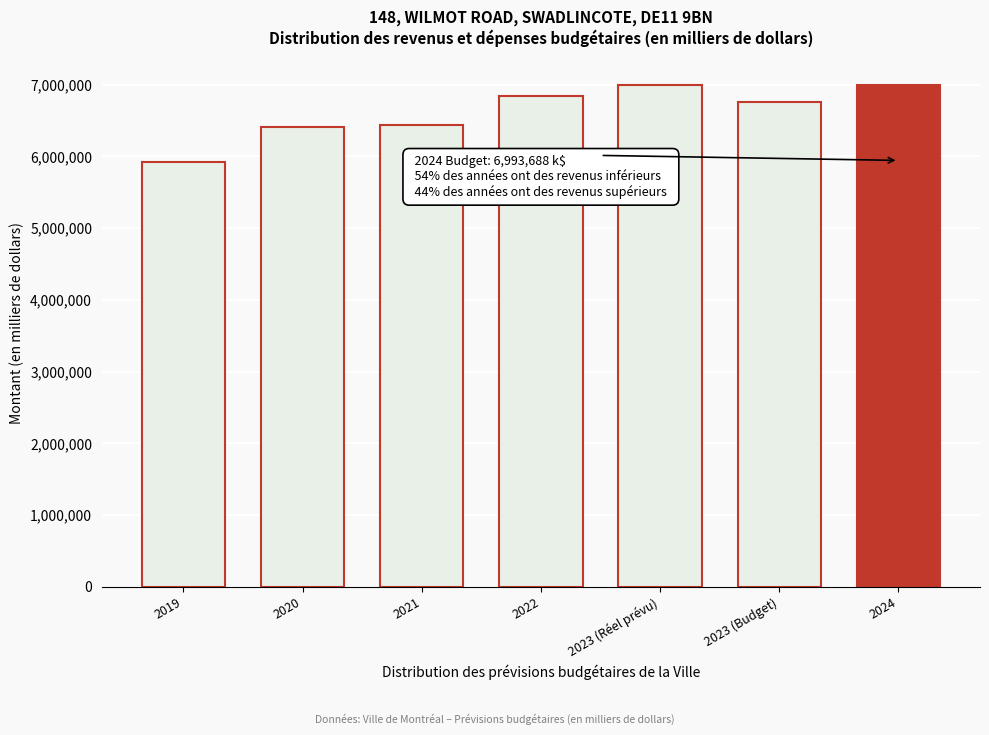

What is the ratio of the value at 2019 to the value at 2022?

0.9